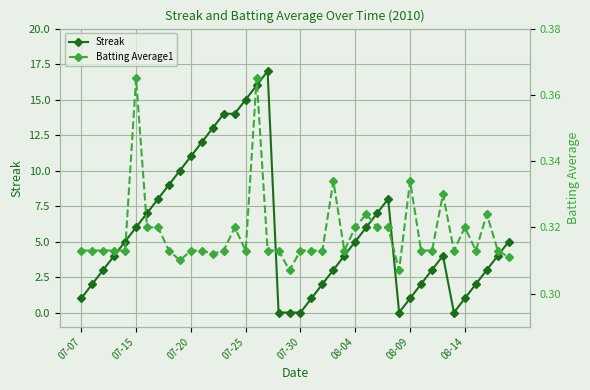

List the series in order of their peak value, lowest first.

Batting Average1, Streak